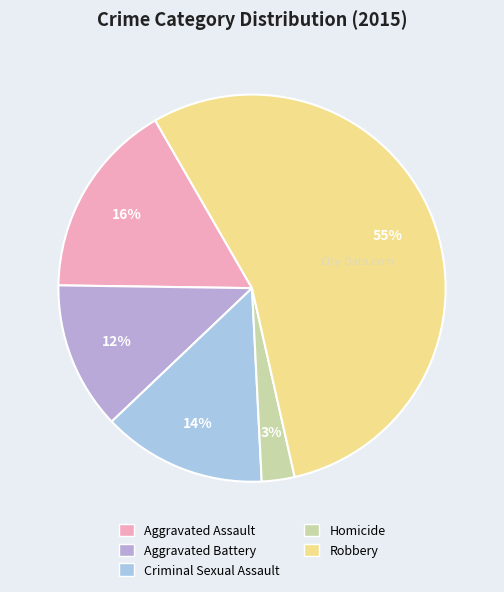

What is the smallest slice in the pie chart?

Homicide